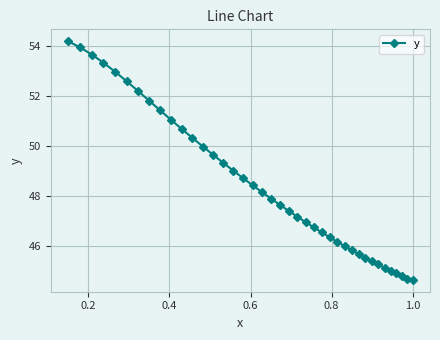

What is the maximum value shown in the chart?

54.2